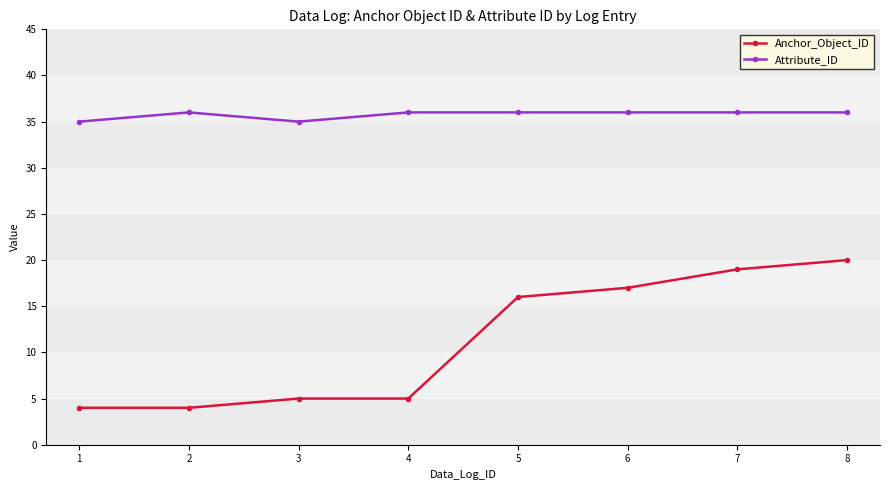

What is the smallest value displayed?

4